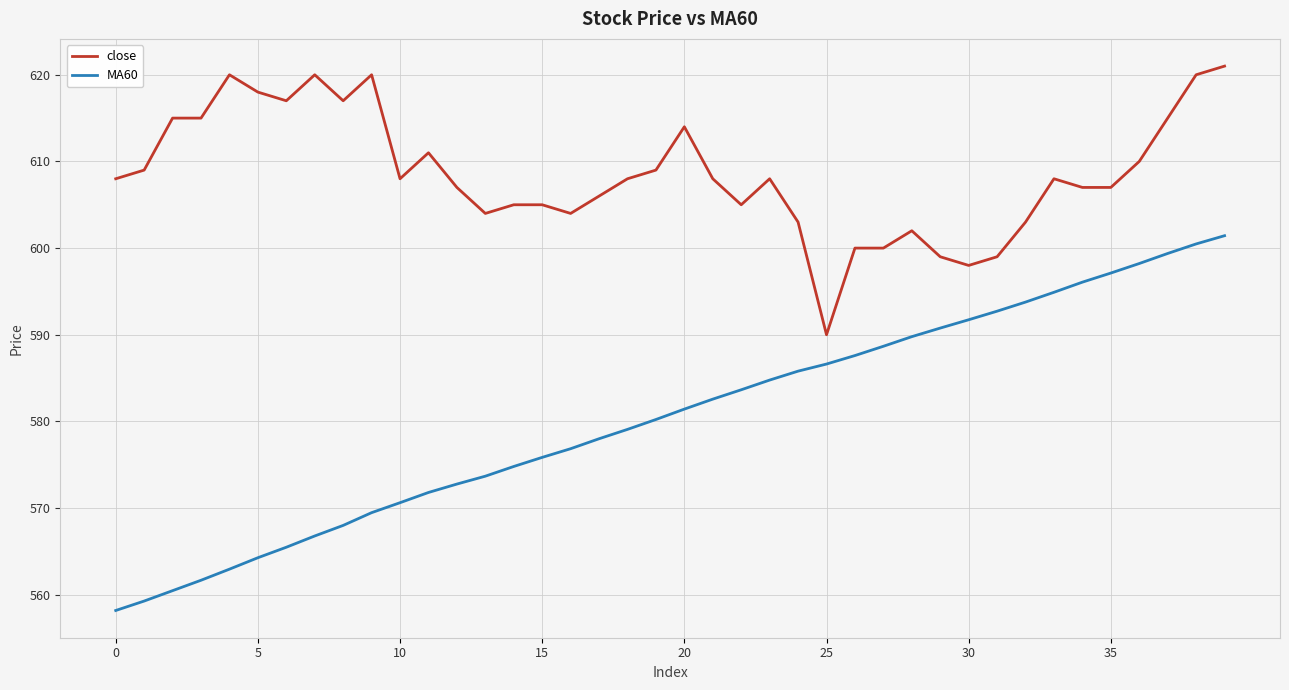

True or false: close and MA60 intersect in this chart.

False